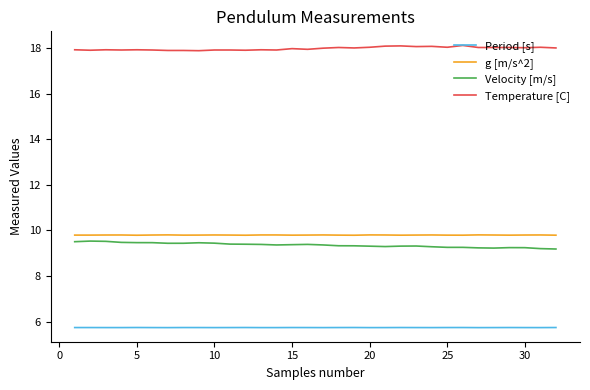

What is the difference between the maximum and minimum values in the Velocity [m/s] series?

0.3